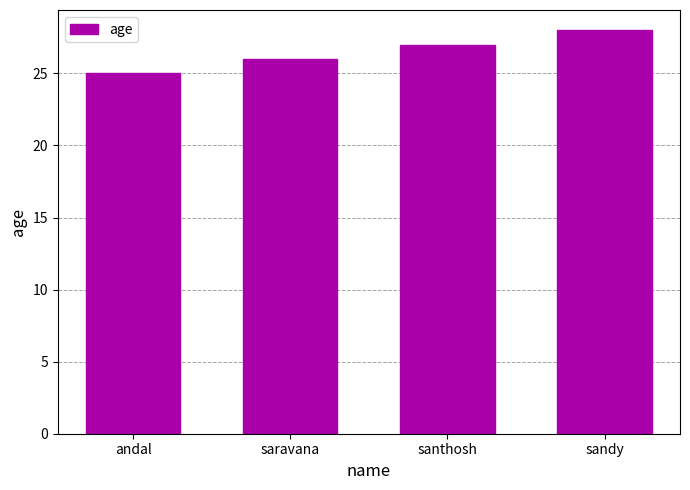

True or false: the data shows 33 at andal.

False